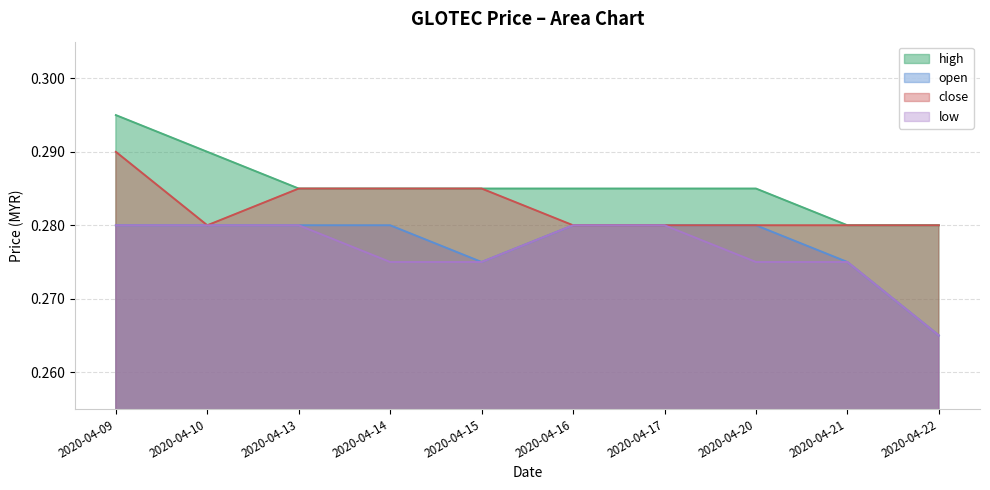

Which category has the highest value in the high series?

2020-04-09